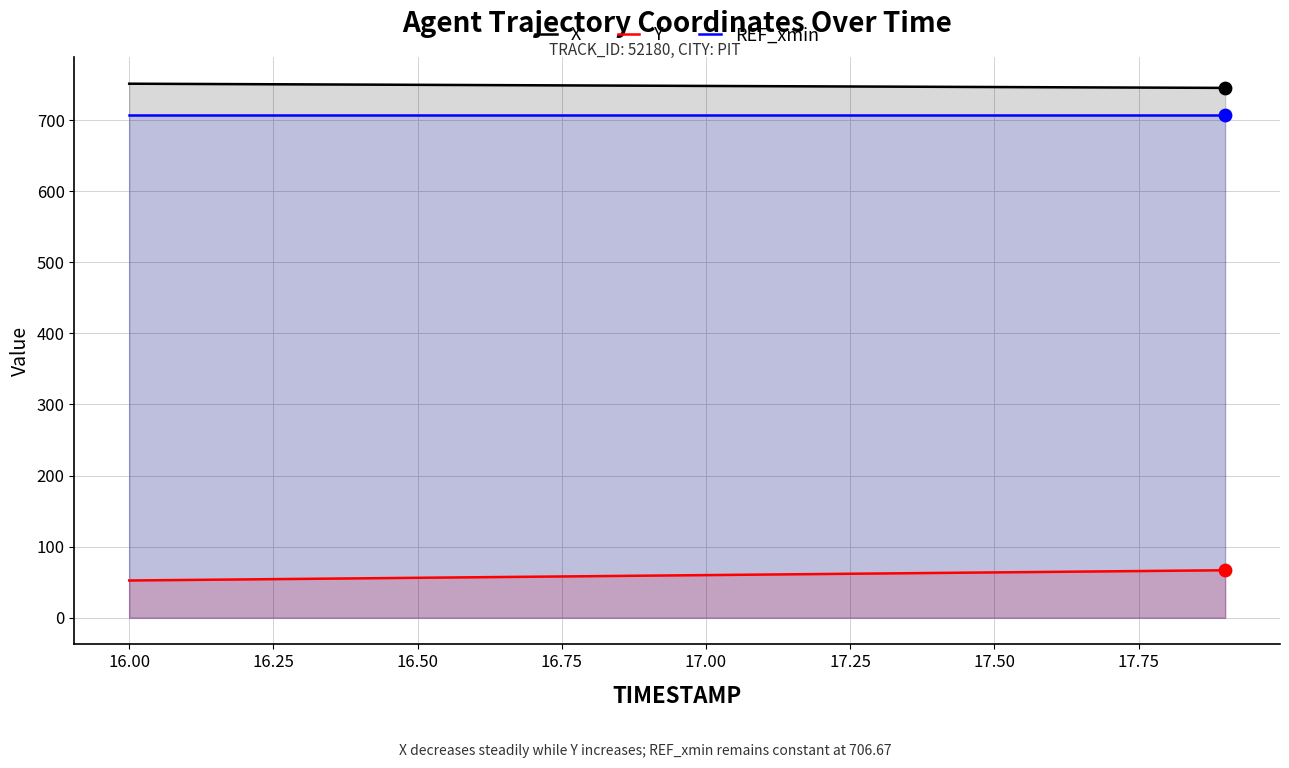

What are all the series names shown in the legend?

X, Y, REF_xmin